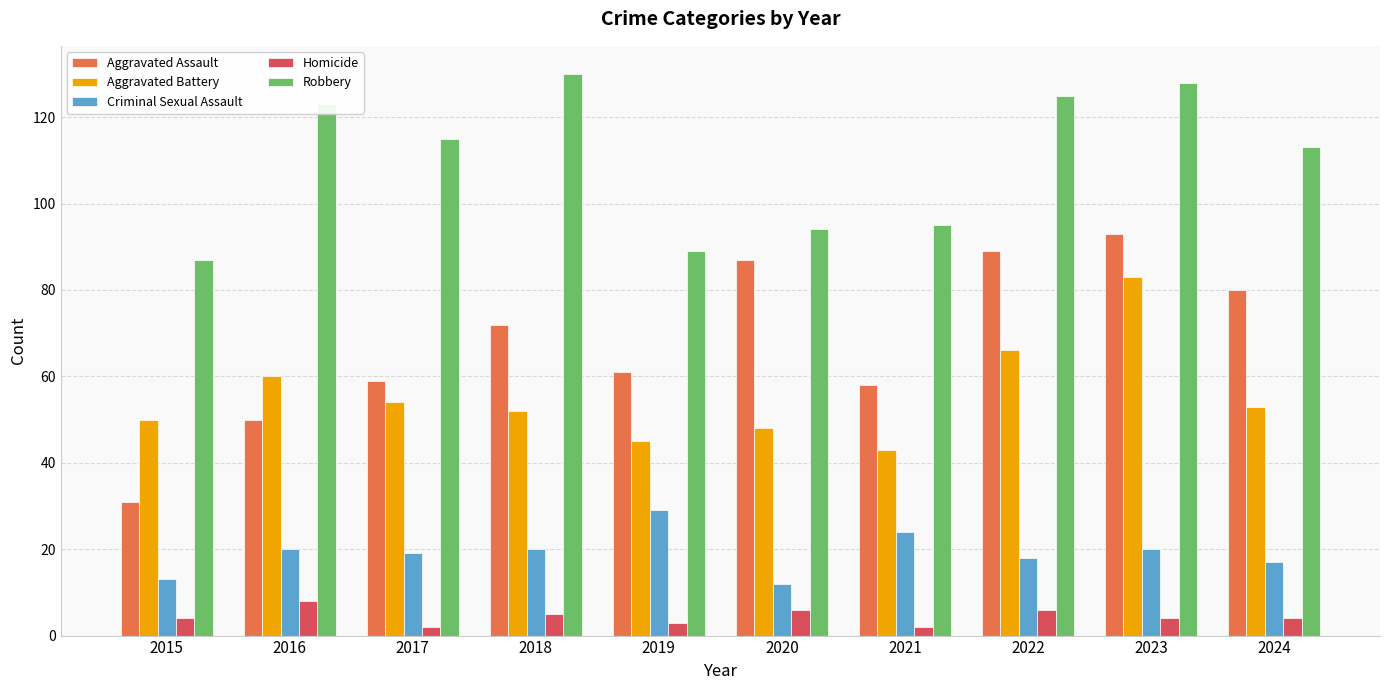

What is the value of the Criminal Sexual Assault bar at the 4th from the left?

20